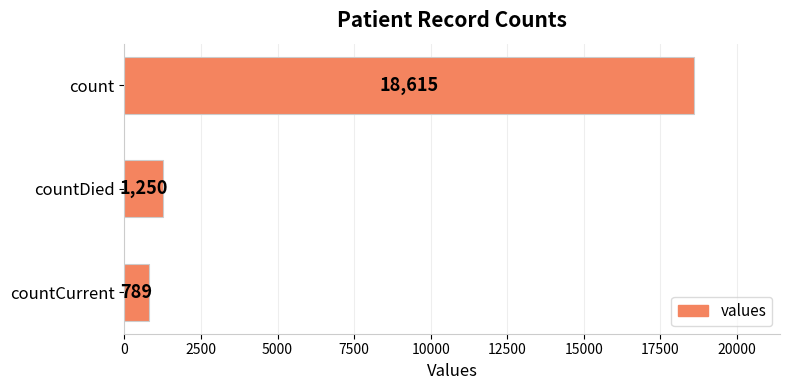

What is the sum of all values?

20654